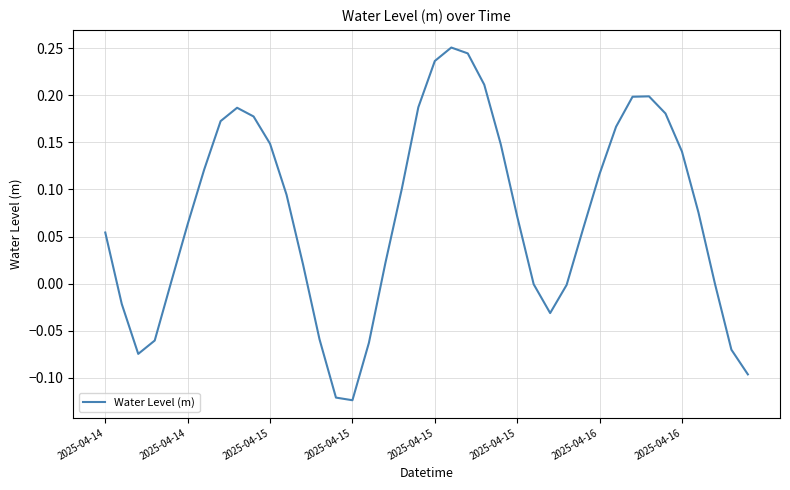

What is the difference between the maximum and minimum values?

0.4